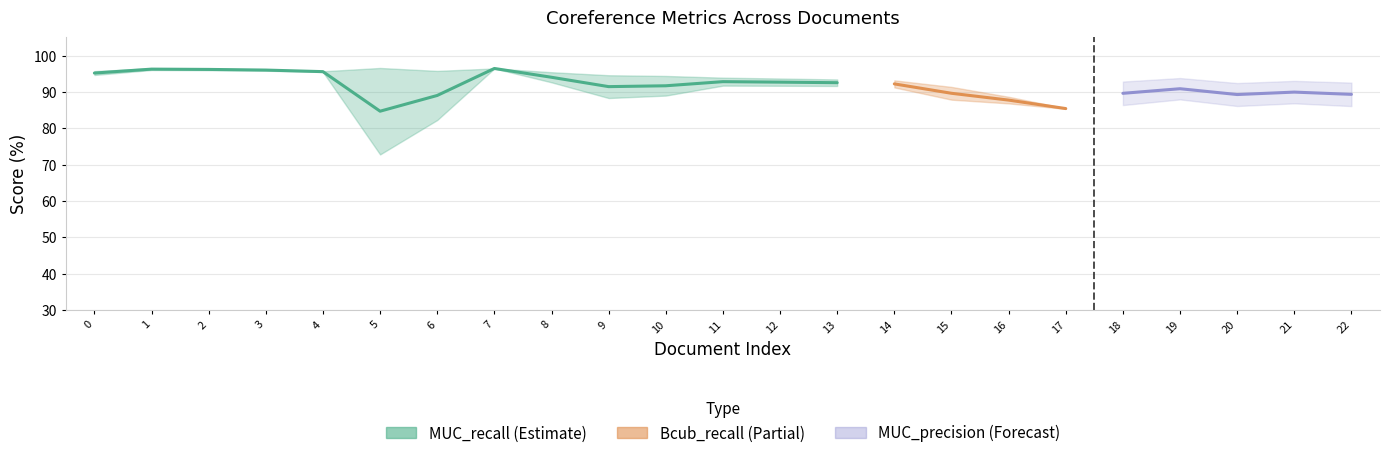

The MUC_precision series shows 53.6 at 20. True or false?

False